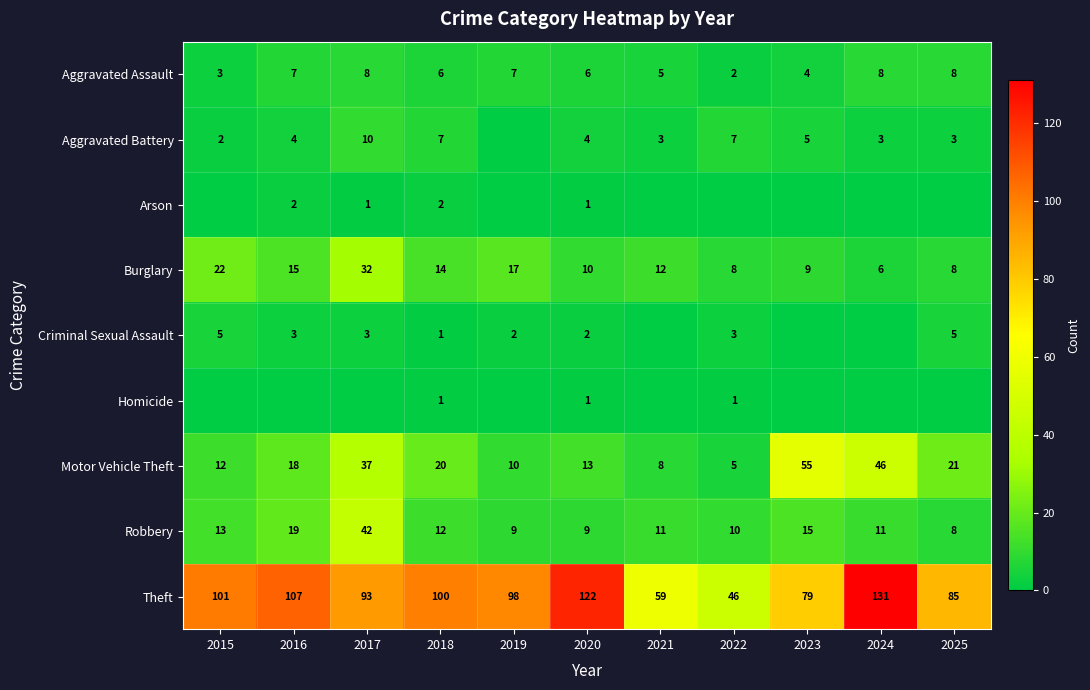

What is the sum of all Motor Vehicle Theft values?

245